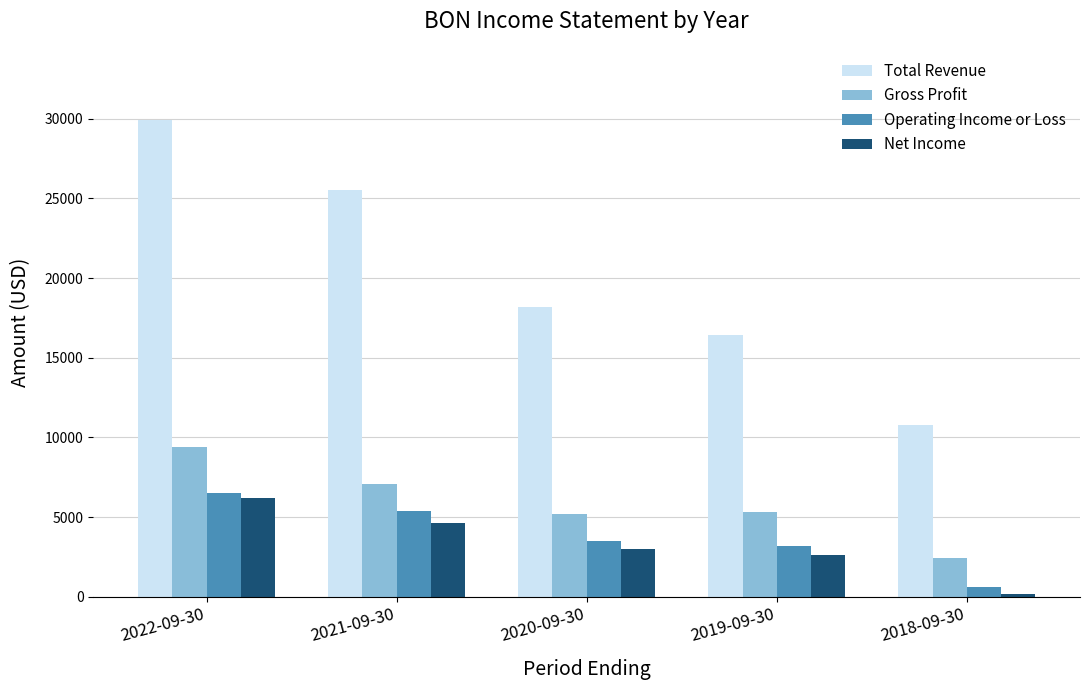

What is the difference between the second highest and minimum values in the Total Revenue series?

14700